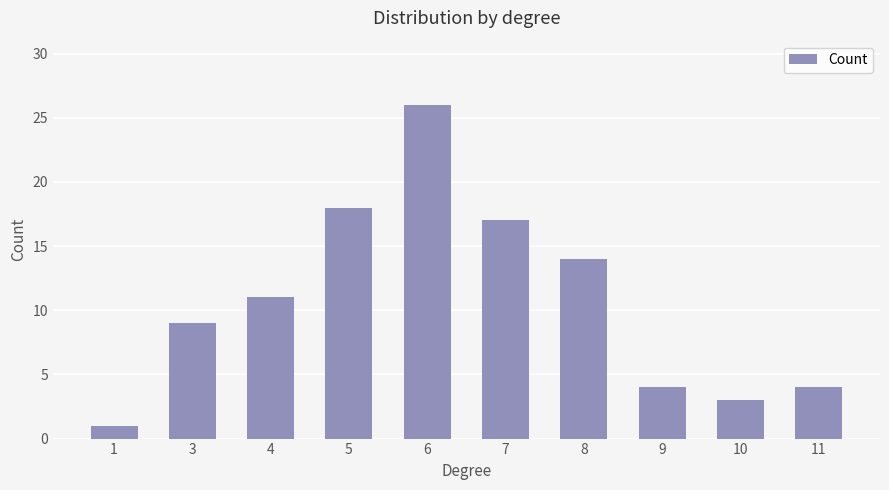

Reading left to right, what are all the values shown in this chart?

1	9	11	18	26	17	14	4	3	4